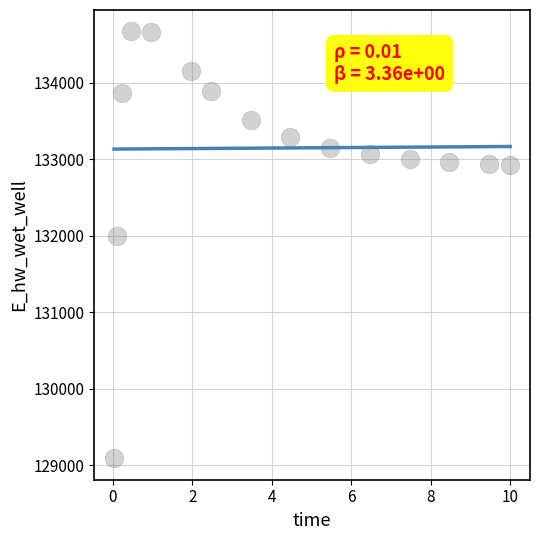

What is the range of Y values (max minus min)?

5586.4